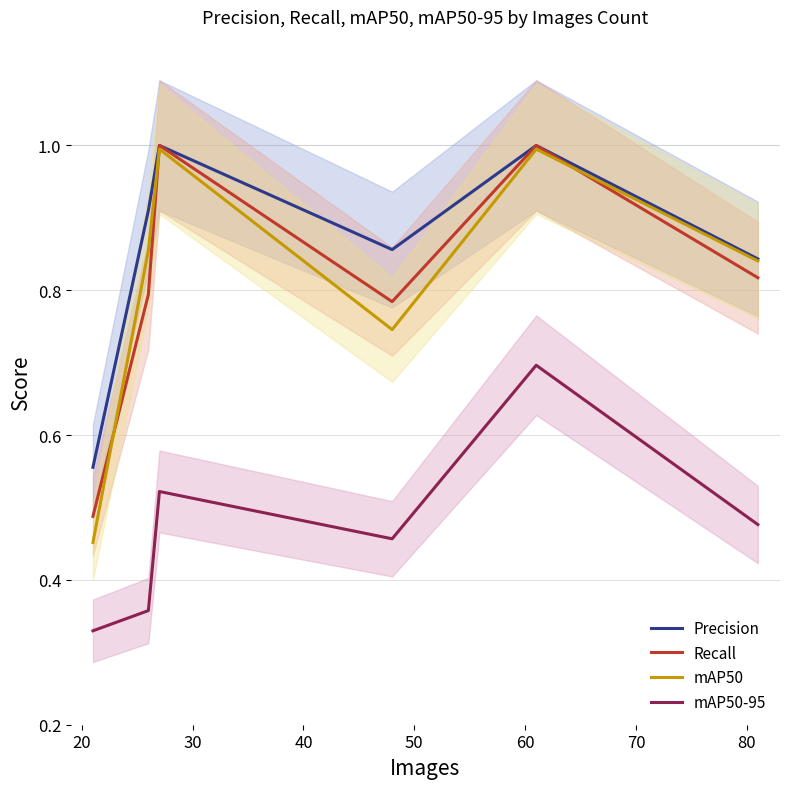

What is the highest value of the Recall series?

1.0